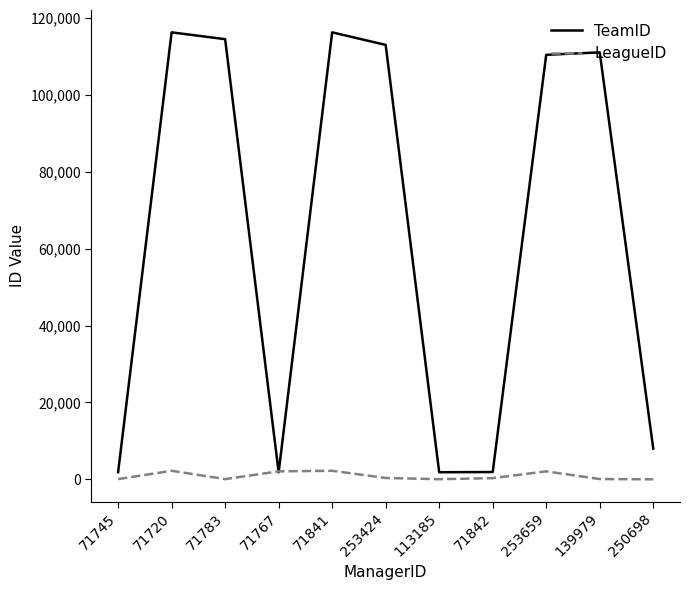

How many intersections are there between TeamID and LeagueID?

2